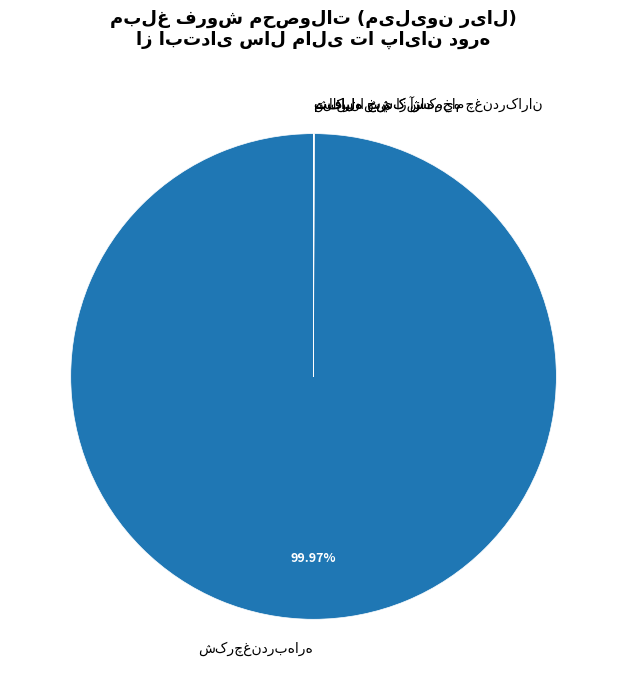

Does any single category account for the majority?

Yes